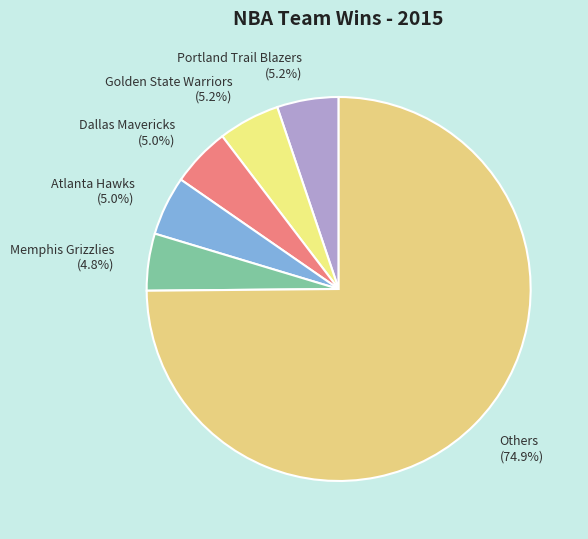

Does any single category account for the majority?

Yes